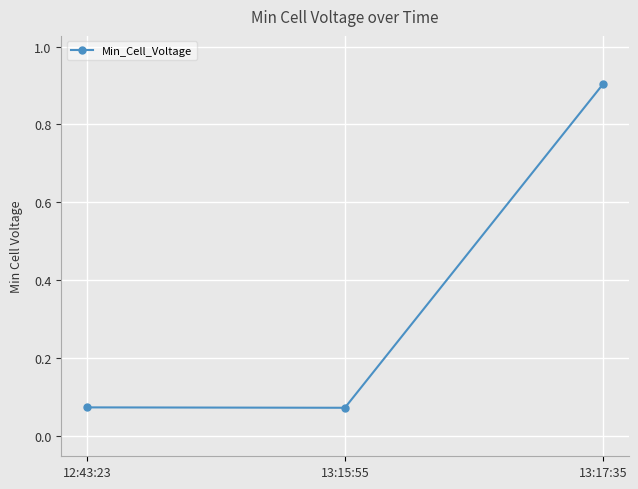

What is the difference between the values at 13:15:55 and 13:17:35?

0.8